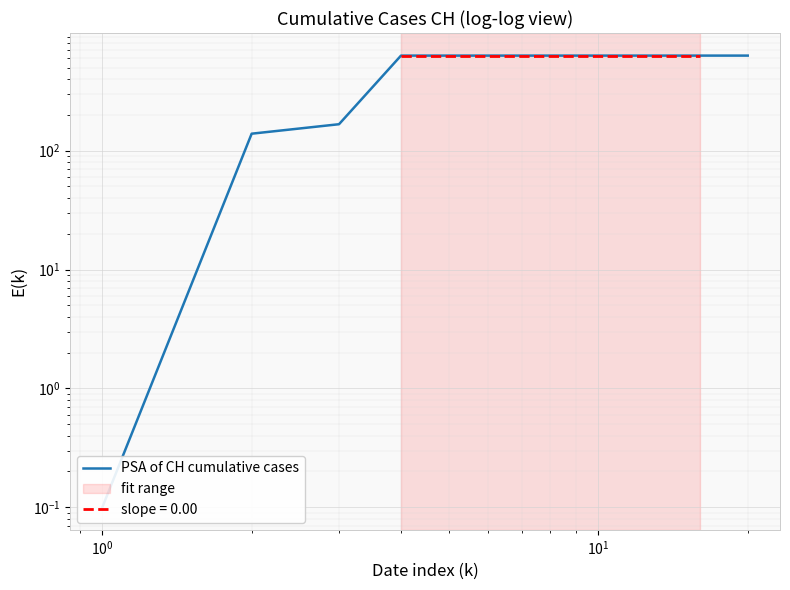

What is the sum of all values?

11033.1